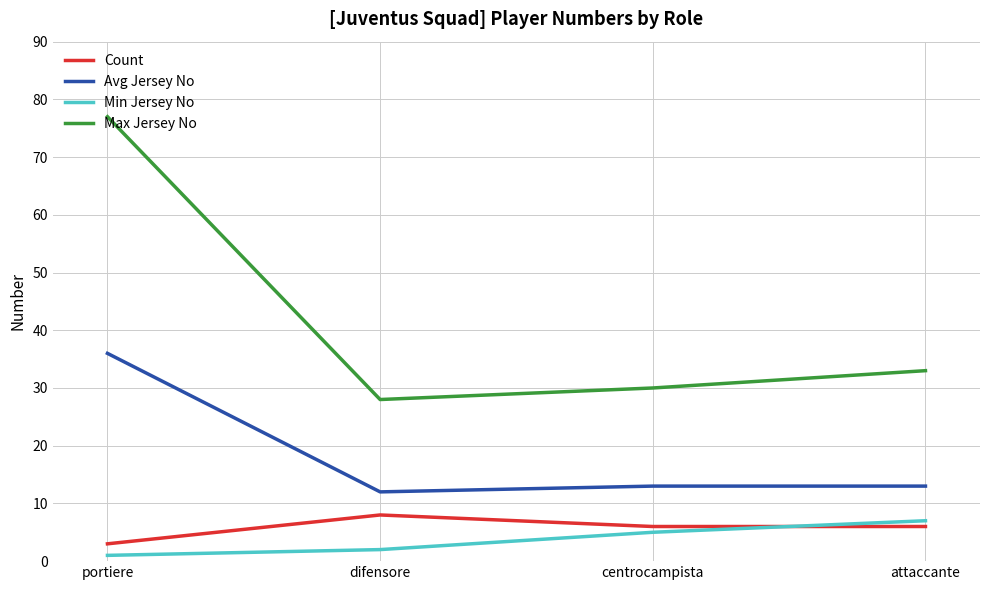

Where does the Count series first go above 6?

difensore